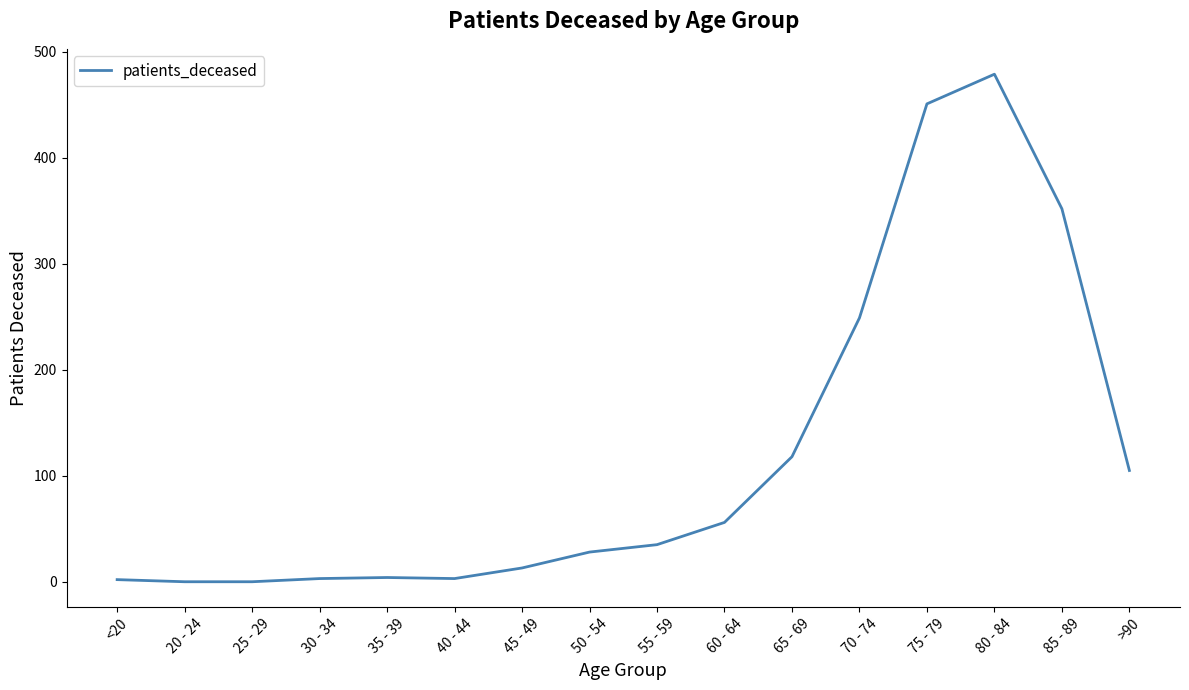

Where is the data nearest to the value 239?

70 - 74